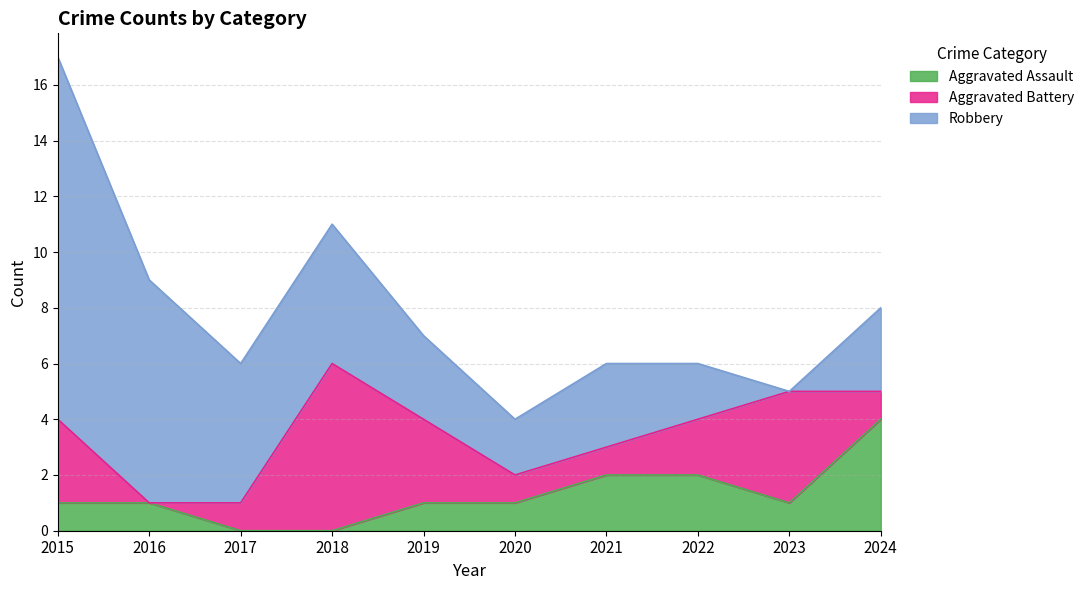

Read the Aggravated Assault value at 2016.

1